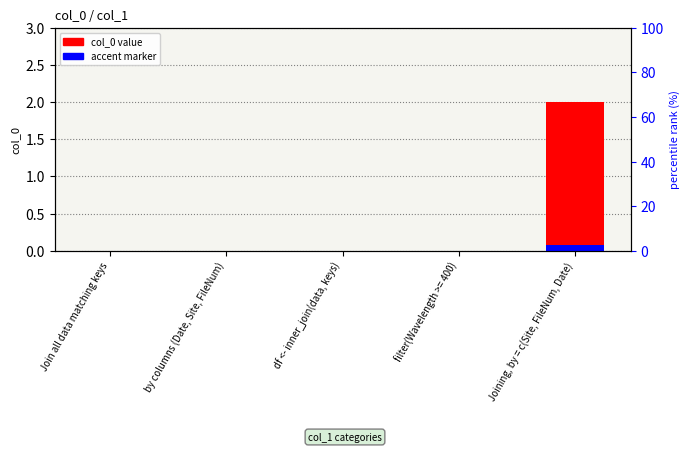

The chart shows a value of 2 at Joining, by = c(Site, FileNum, Date). True or false?

True